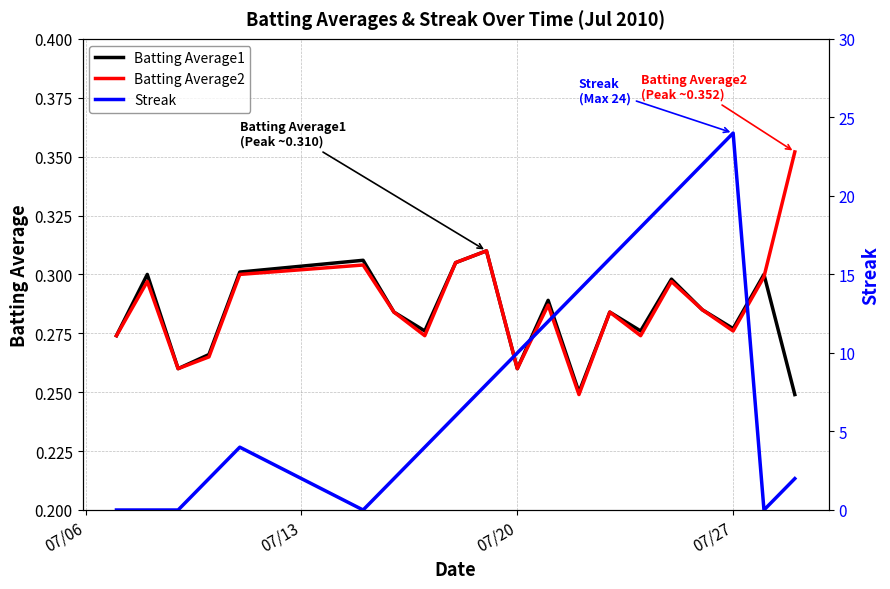

What is the difference between the maximum and minimum values in the Batting Average1 series?

0.1